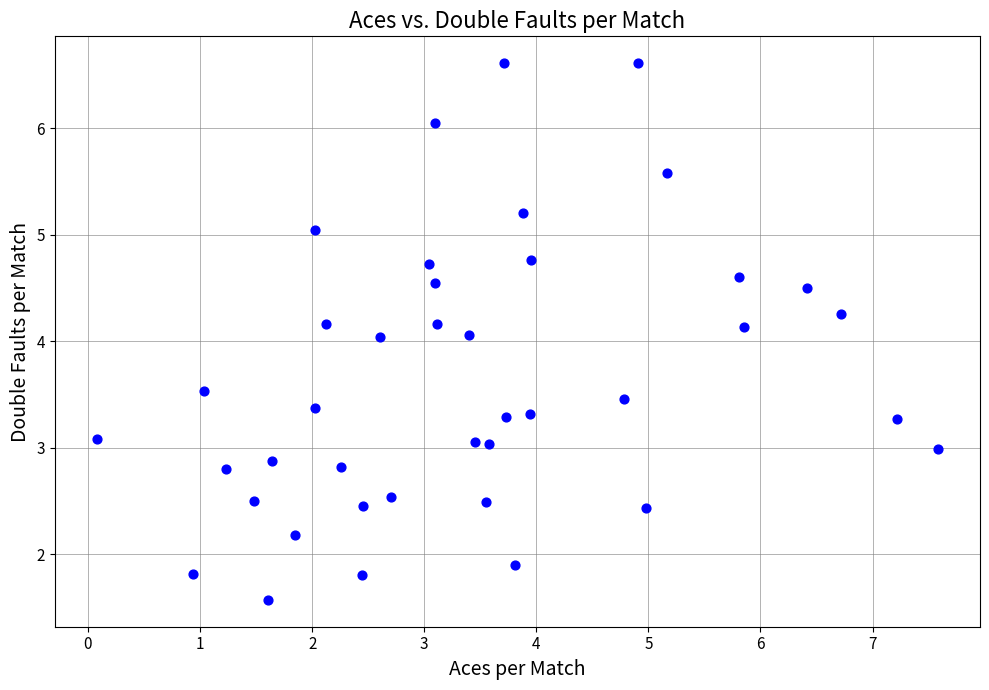

What is the range of Y values (max minus min)?

5.0